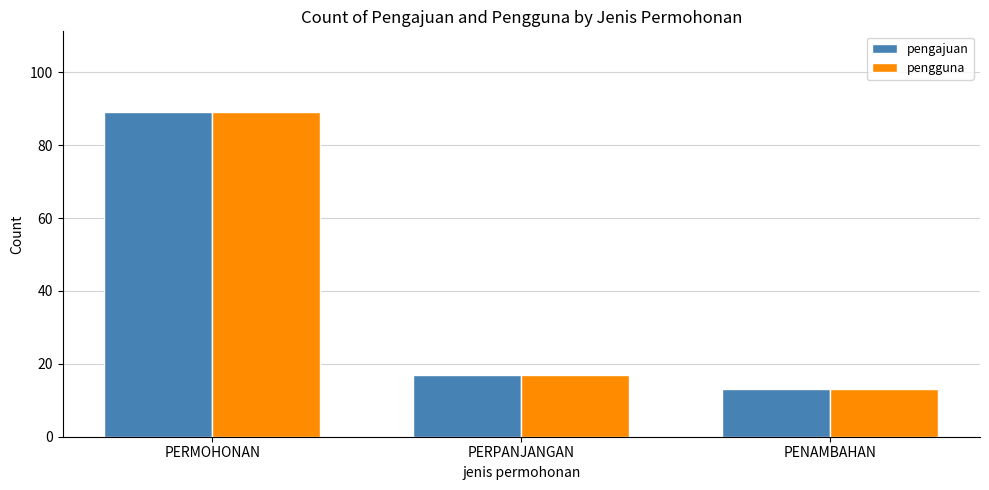

The value of pengajuan at PERMOHONAN is 89. True or false?

True